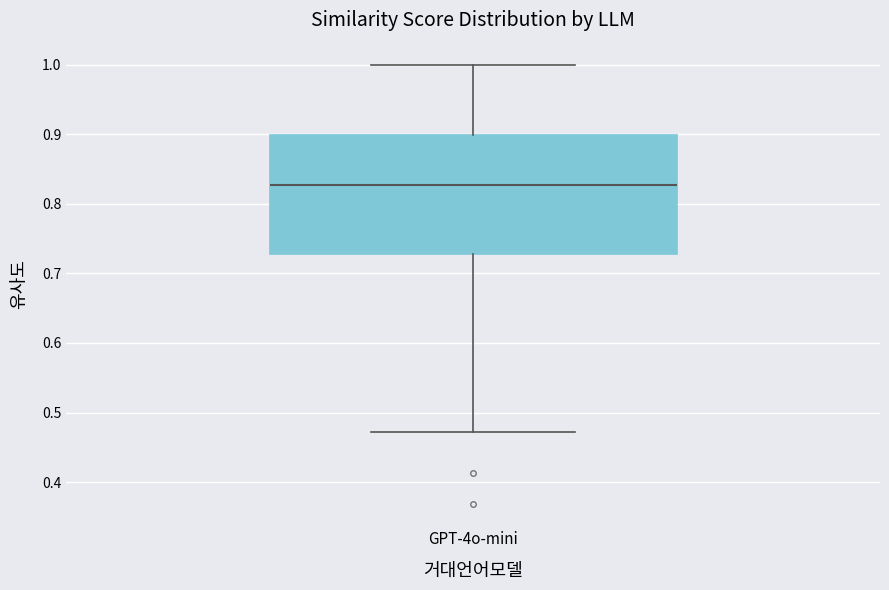

Transcribe this box plot: give where the median line is, the range the box spans, and where the two whiskers end, as read against the y-axis. The values are not printed on the chart, so give them approximately, as read against the axis.

median 0.83, box 0.73 to 0.90, whiskers 0.47 to 1.00